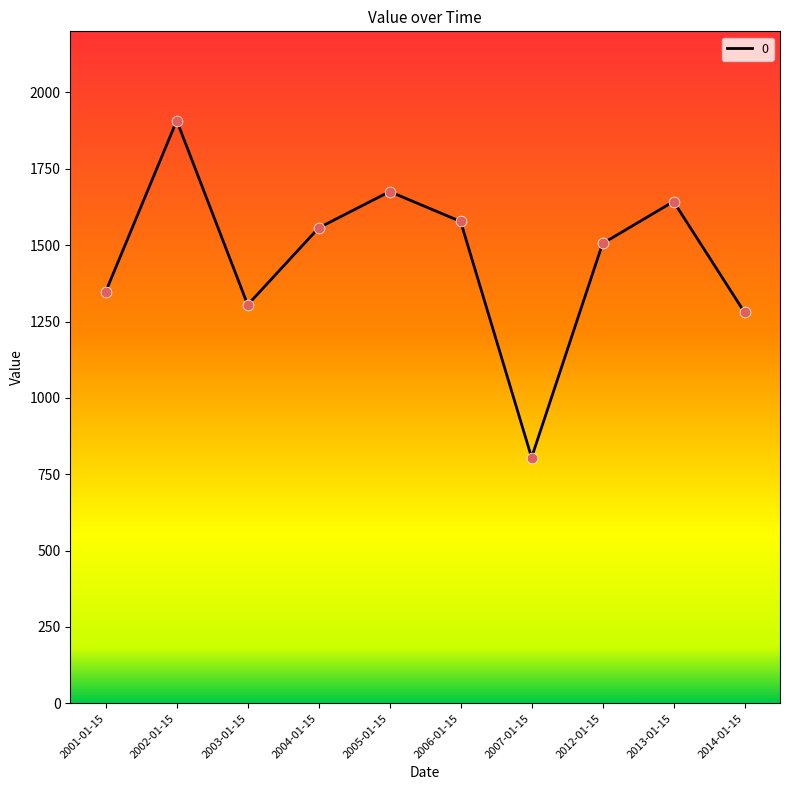

Which has a higher value, 2004-01-15 or 2002-01-15?

2002-01-15